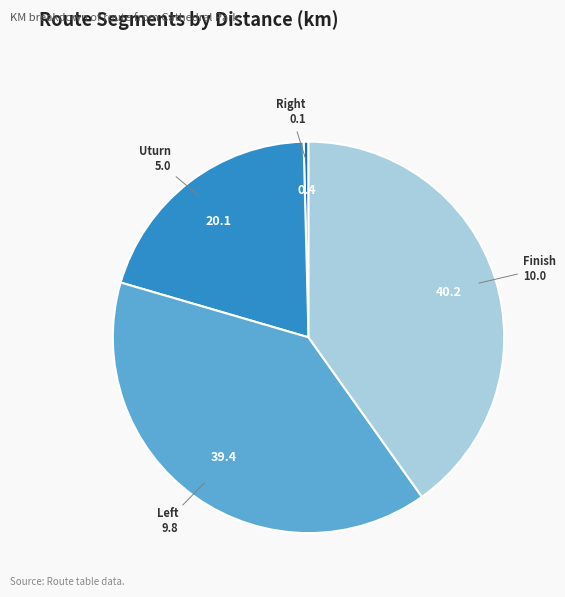

Which slice is the smallest?

Right